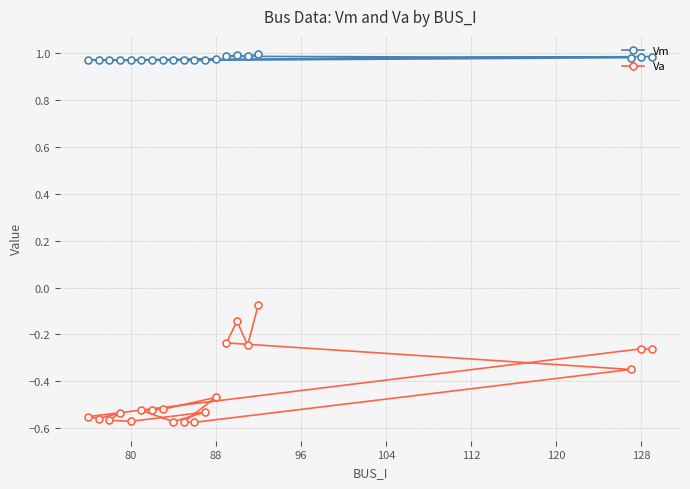

Which series has the largest range (max minus min)?

Va